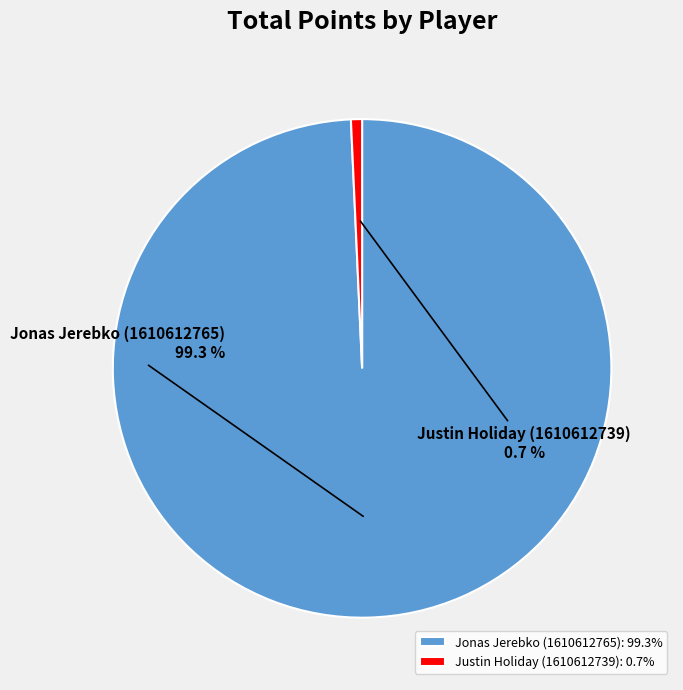

True or false: Justin Holiday (1610612739) accounts for 1% of the total.

True